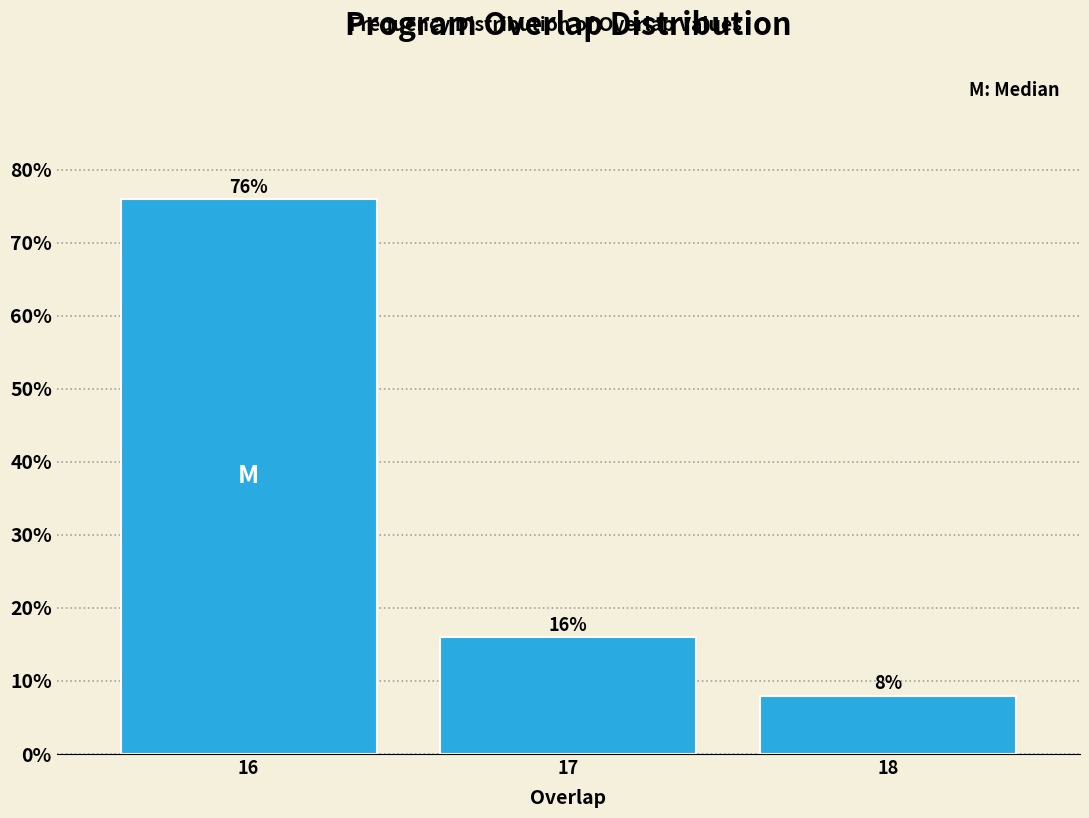

Reading right to left, transcribe all the data shown in this chart.

8	16	76